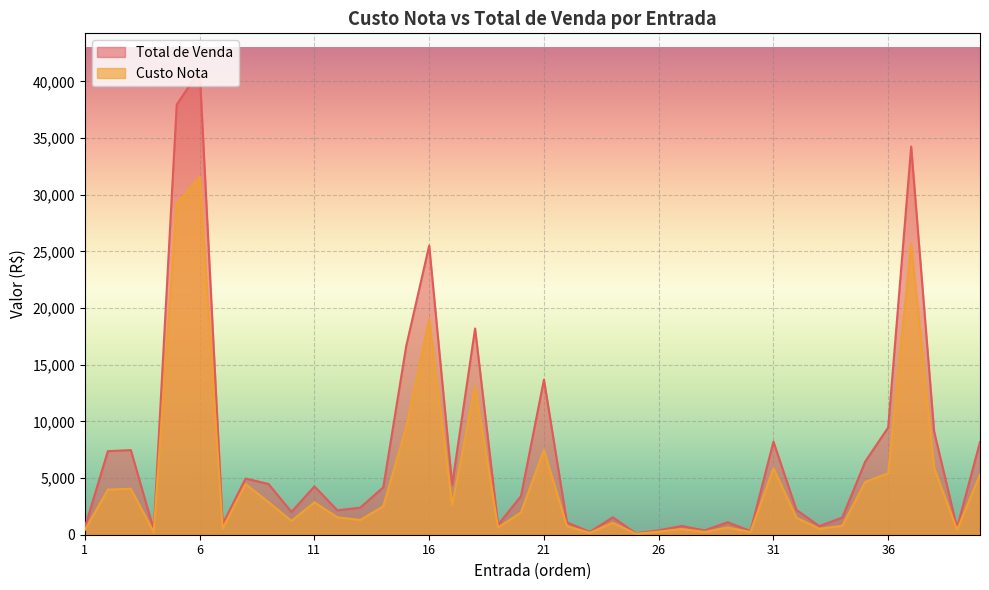

How many lines are shown in the chart?

2